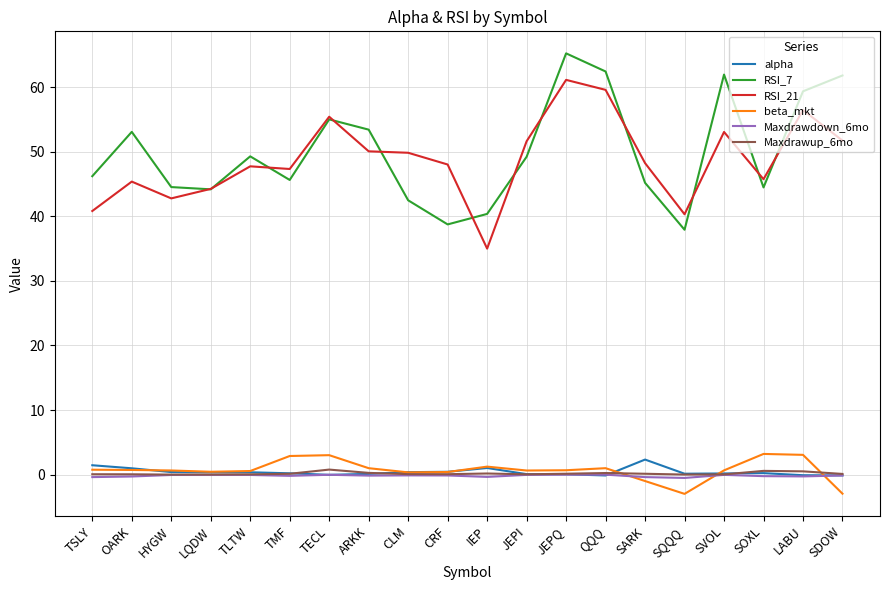

The value of RSI_21 at QQQ is 59.6. True or false?

True